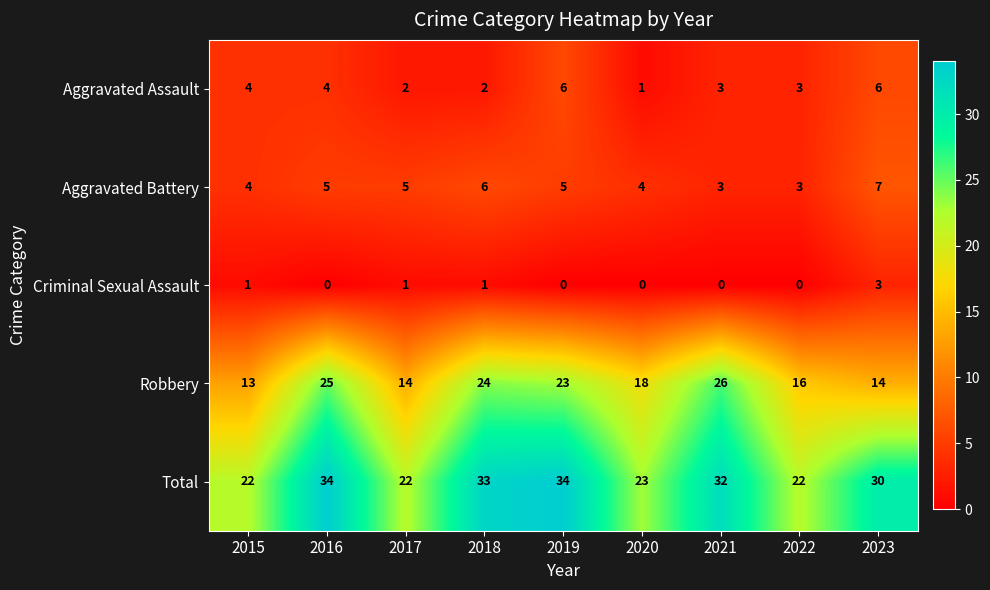

At 2020, list the series in order from largest to smallest.

Total, Robbery, Aggravated Battery, Aggravated Assault, Criminal Sexual Assault